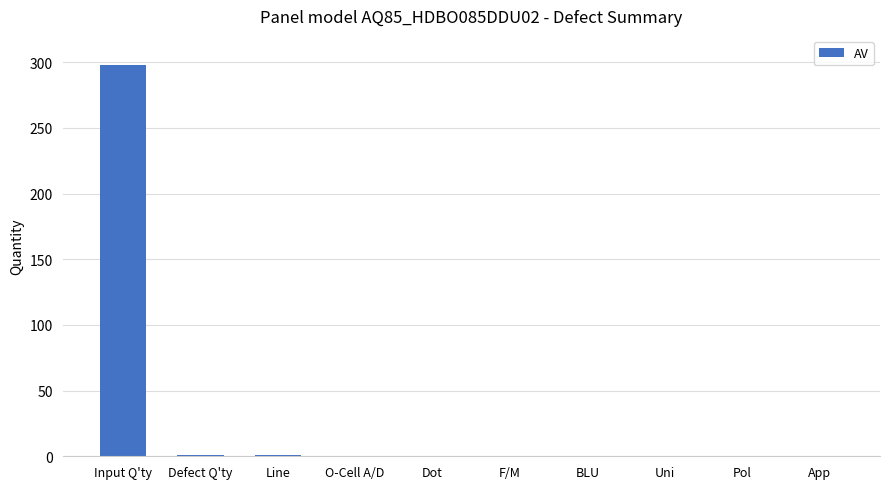

What is the difference between the values at Line and Pol?

1